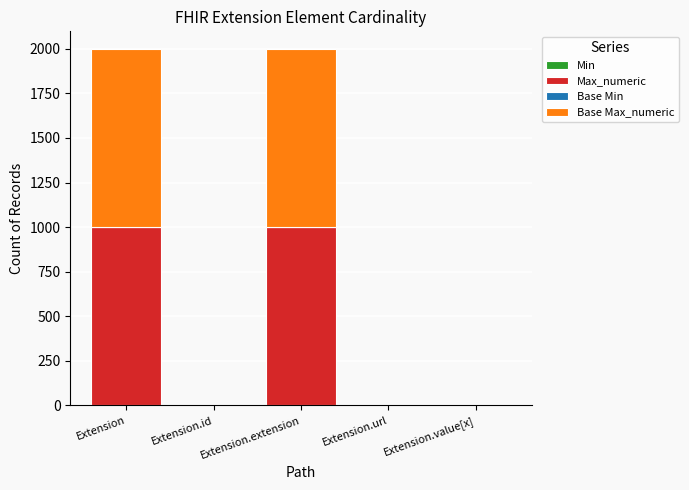

What is the total value across all series at Extension.extension?

1998